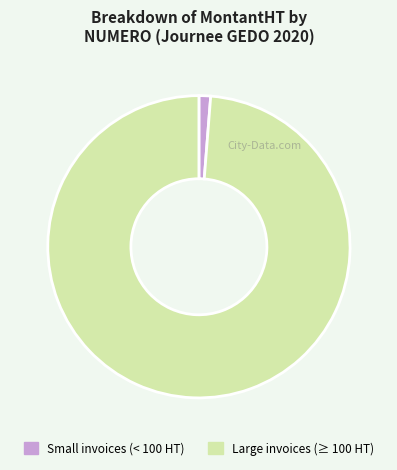

Is there any slice that represents more than half of the pie?

Yes